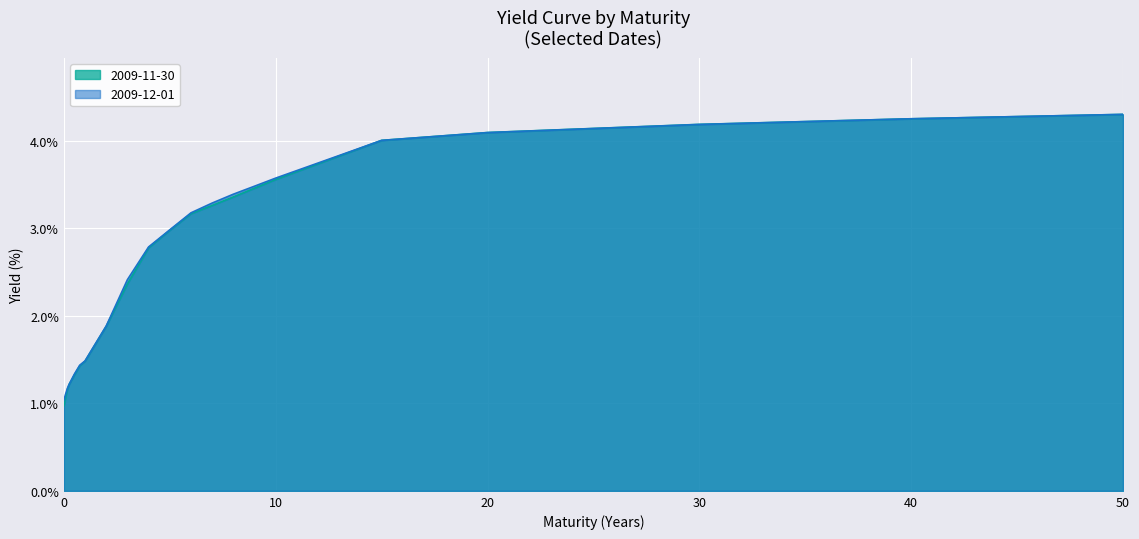

What is the smallest value displayed?

1.0